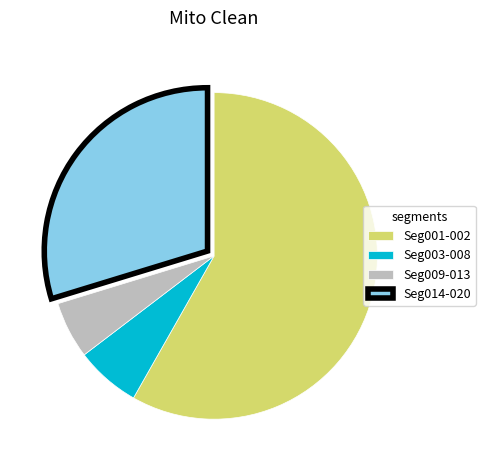

Which category has the biggest portion of the pie?

Seg001-002